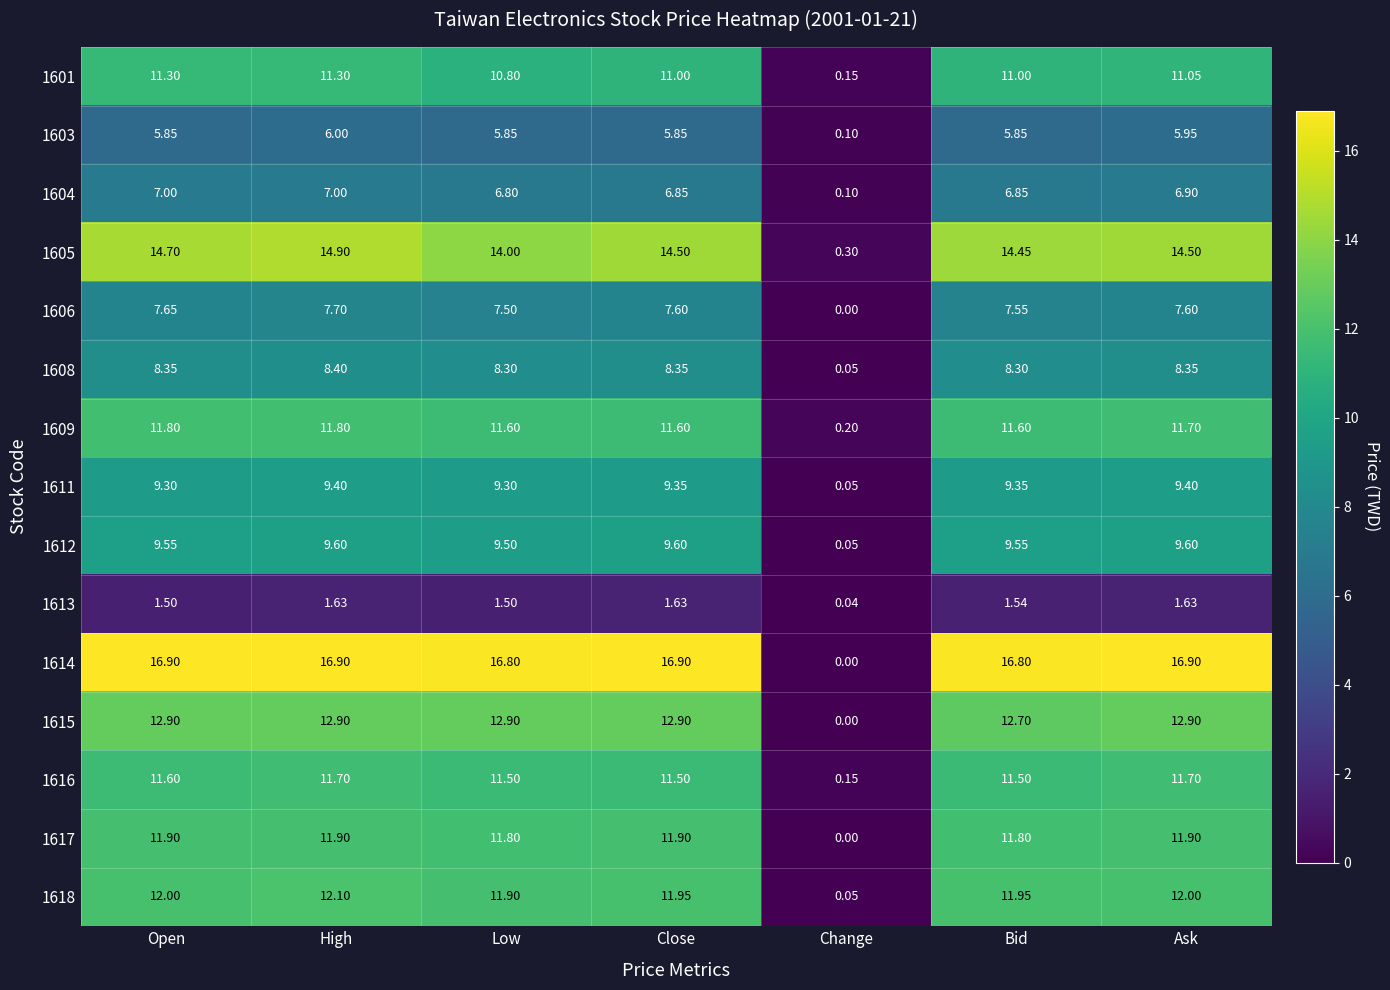

Is the value of 1601 at Bid greater than the value of 1617 at Bid?

No